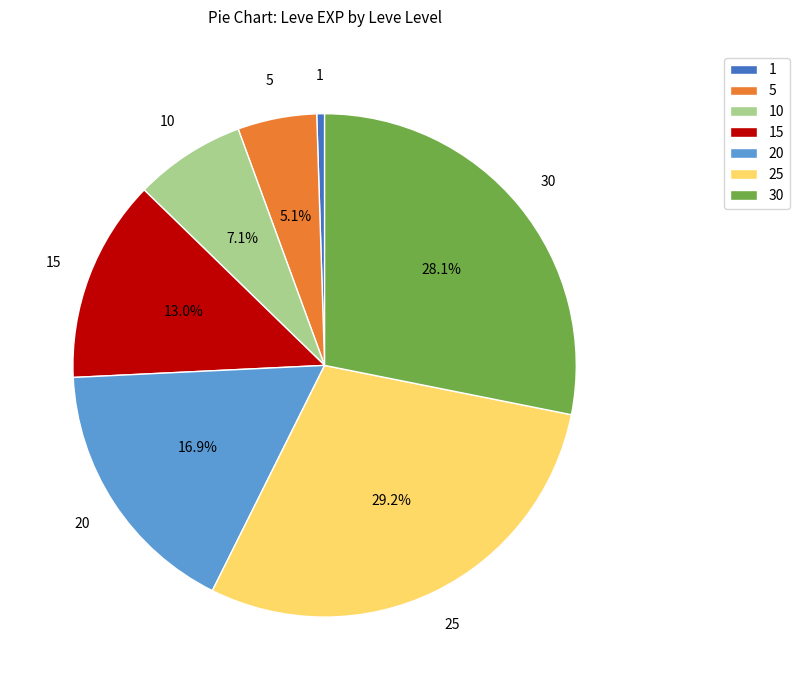

To the nearest percent, what is the difference between the 5 and 10 slice percentages?

2%